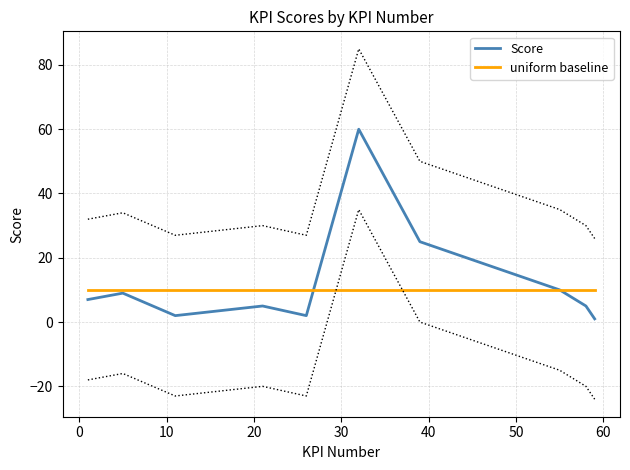

What are all the series names shown in the legend?

Score, uniform baseline